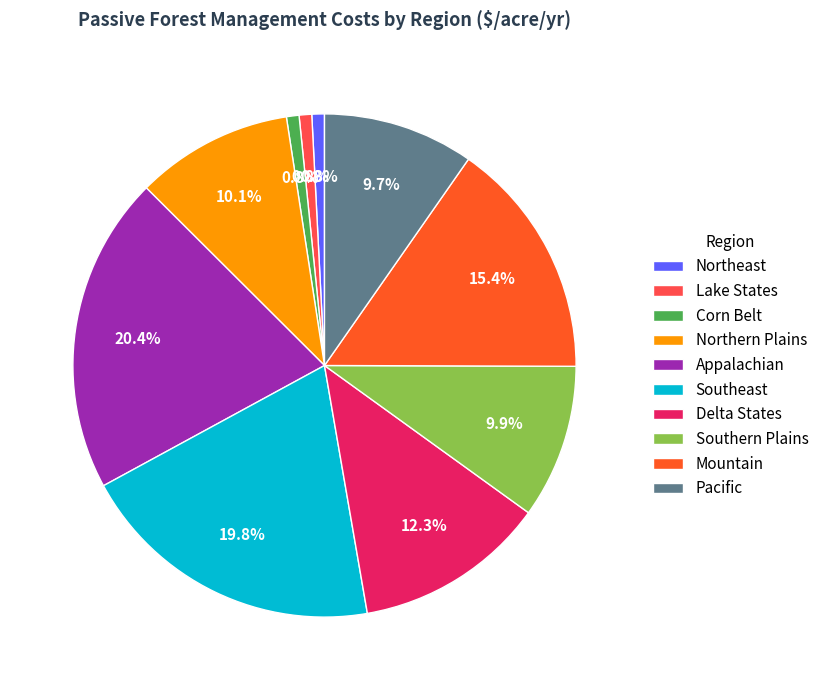

Is it true that Corn Belt is 1% of the pie?

True